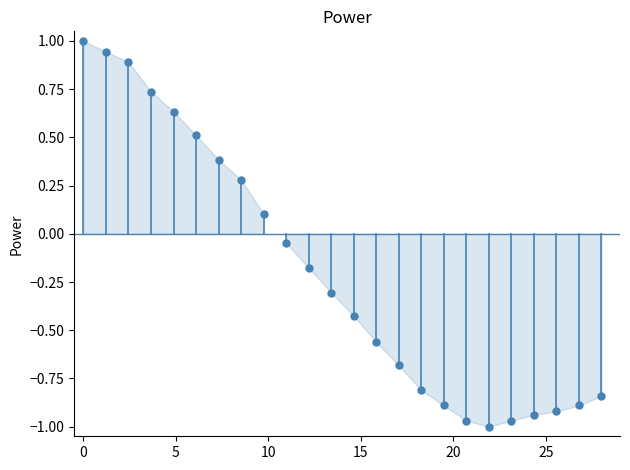

What is the range of Y values (max minus min)?

2.0